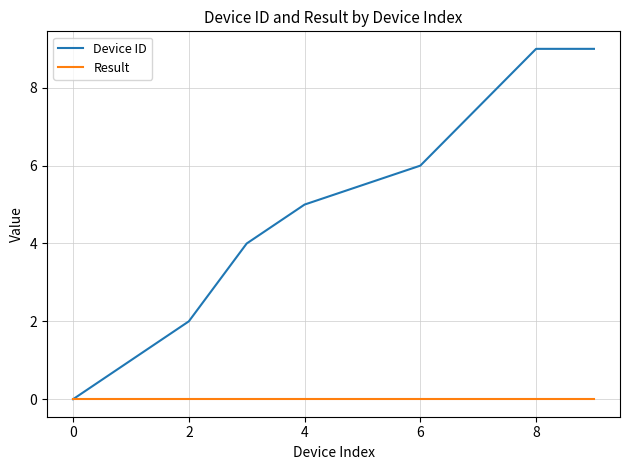

What are all the series names shown in the legend?

Device ID, Result